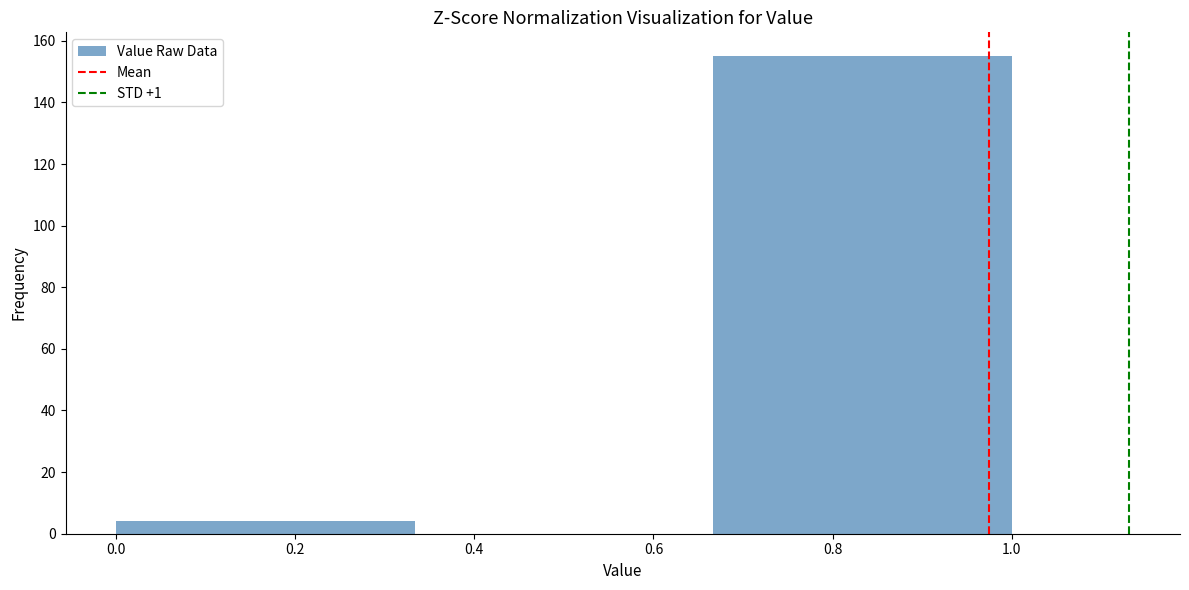

Over which range of the x-axis is the bar tallest?

0.66 to 1.00